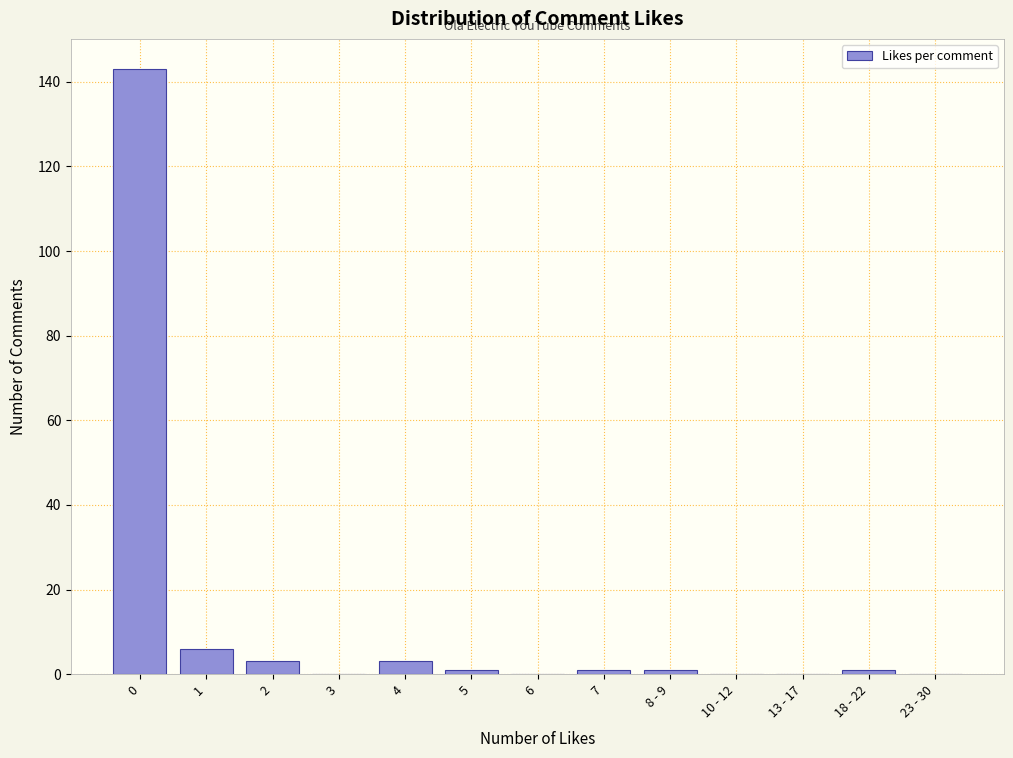

Reading left to right, transcribe all the data shown in this chart.

0=143	1=6	2=3	3=0	4=3	5=1	6=0	7=1	8 - 9=1	10 - 12=0	13 - 17=0	18 - 22=1	23 - 30=0